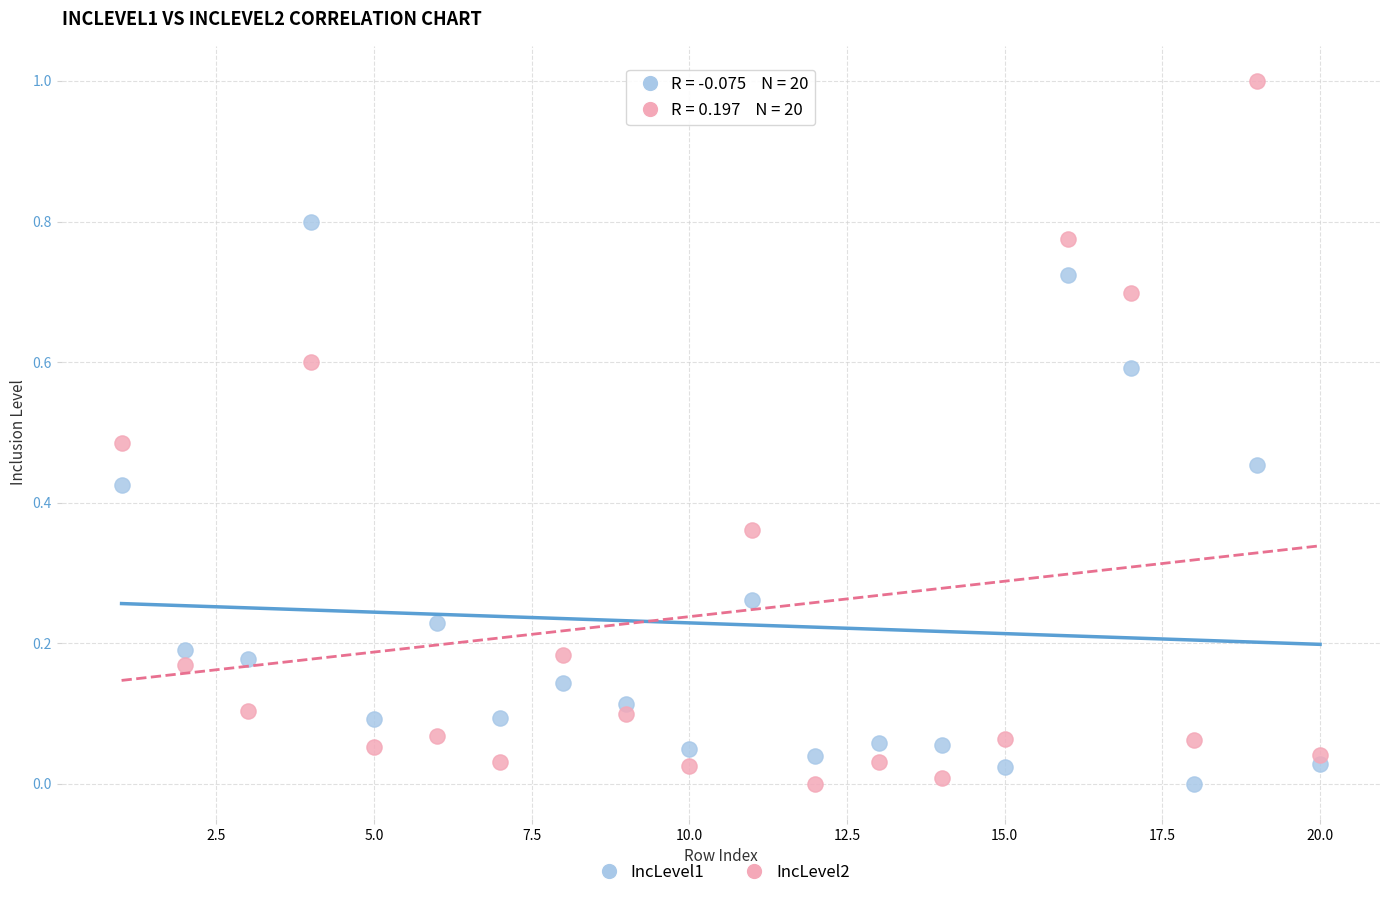

Which series reaches the maximum Y coordinate?

IncLevel2